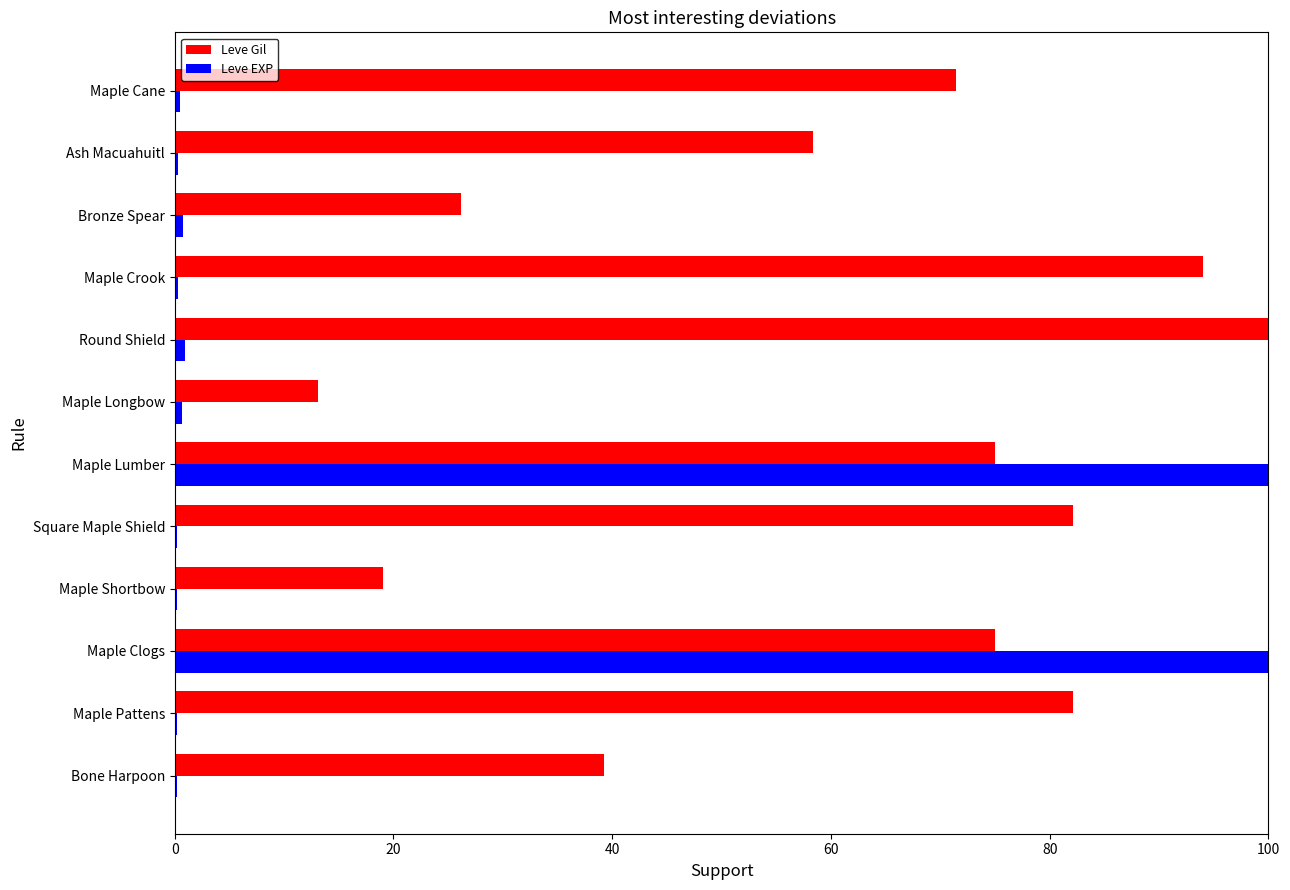

The Leve Gil series shows 75.0 at Maple Lumber. True or false?

True